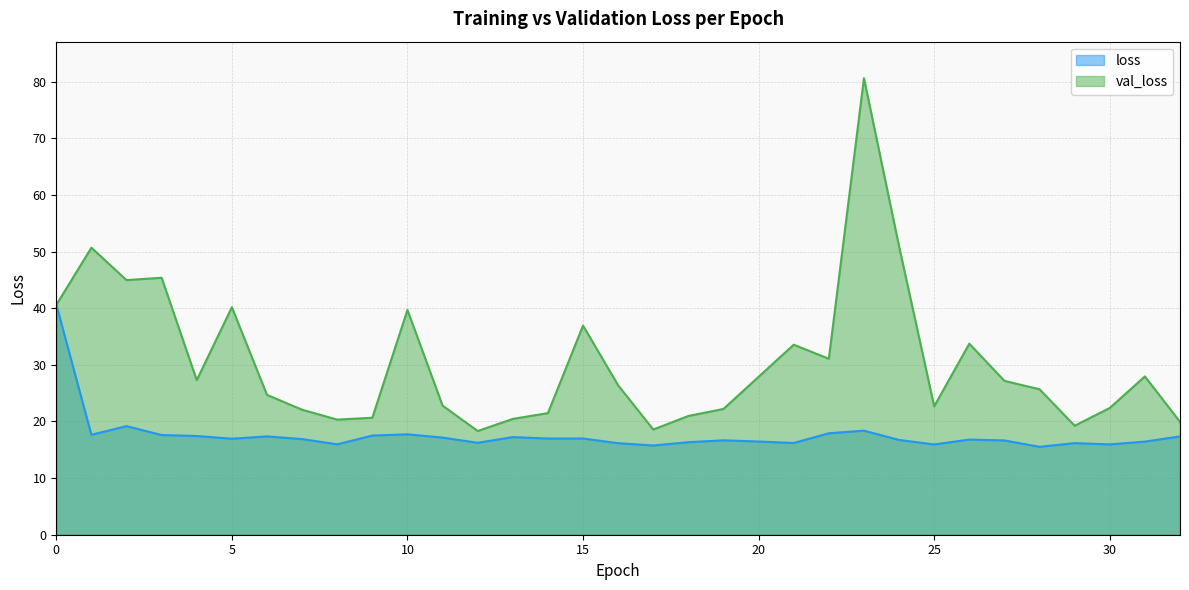

At which category is the sum across all series the highest?

23